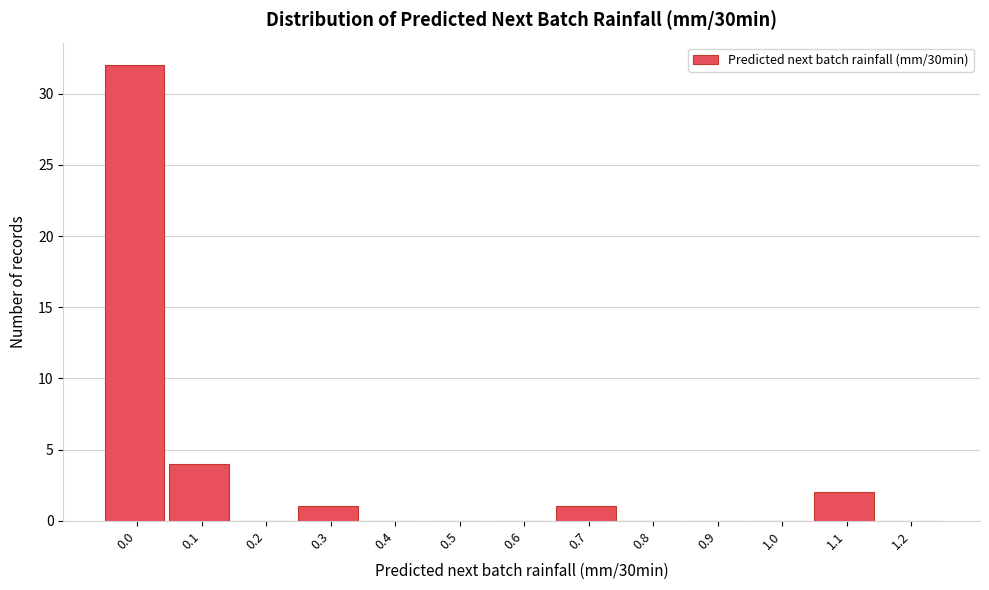

Reading left to right, transcribe all the data shown in this chart.

0.0=32	0.1=4	0.2=0	0.3=1	0.4=0	0.5=0	0.6=0	0.7=1	0.8=0	0.9=0	1.0=0	1.1=2	1.2=0